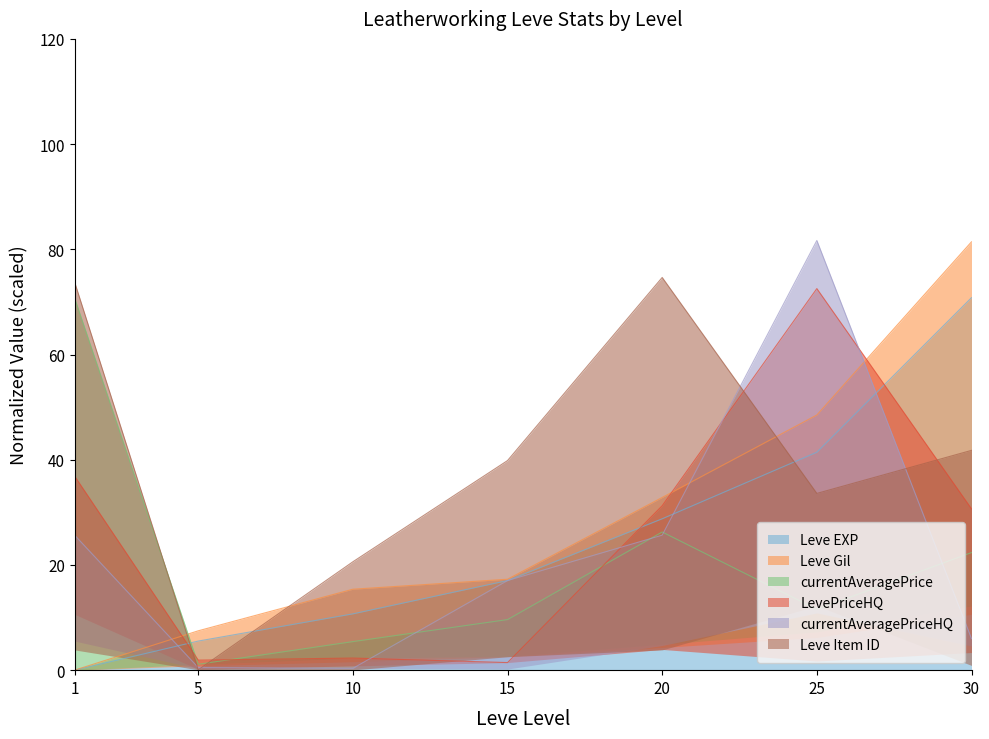

Rank the categories by Leve EXP value from lowest to highest.

1, 5, 10, 15, 20, 25, 30